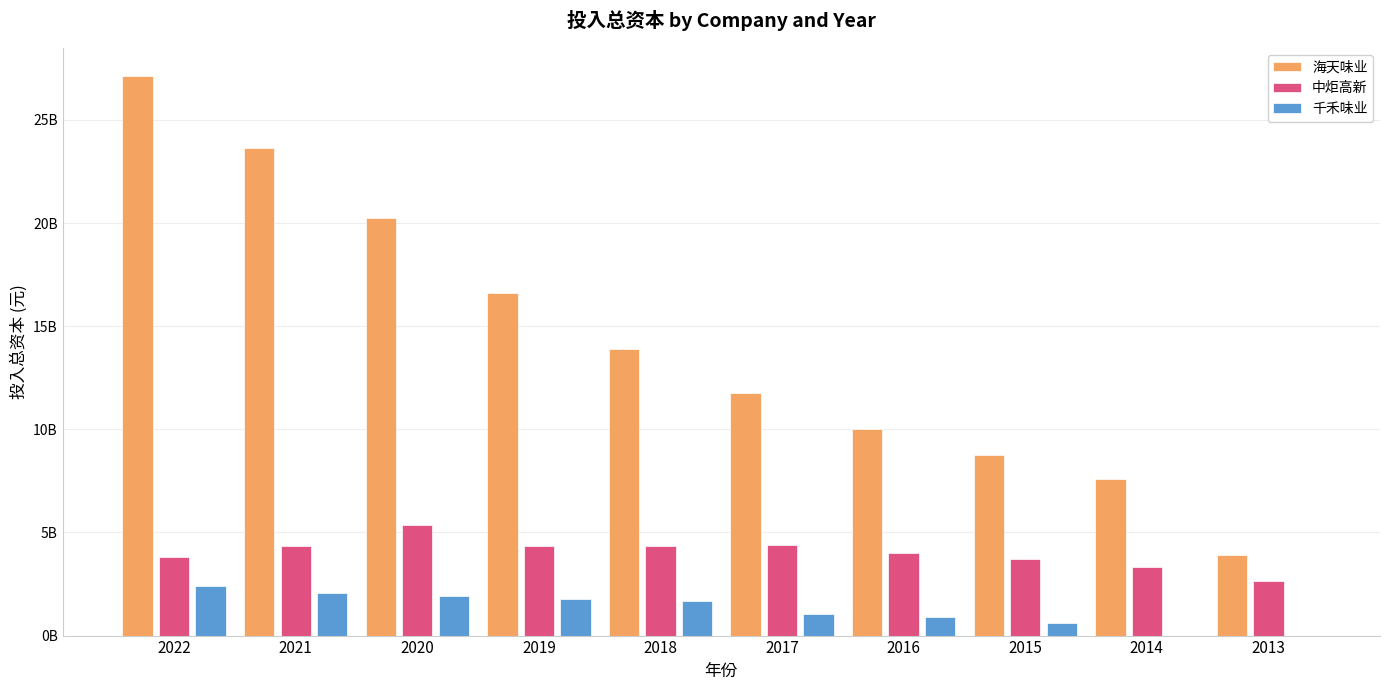

Does the chart contain stacked bars?

No